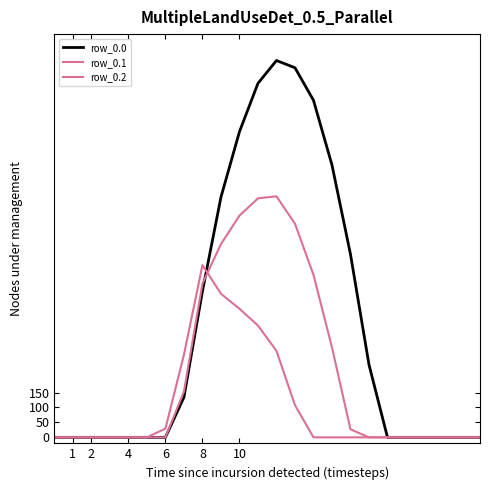

How many lines are shown in the chart?

3